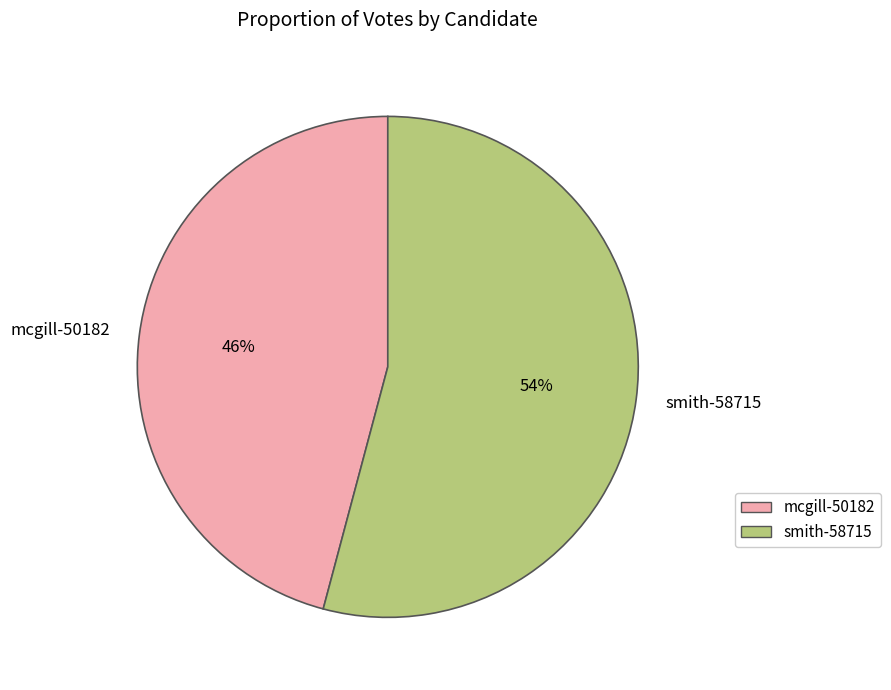

True or false: smith-58715 accounts for 54% of the total.

True